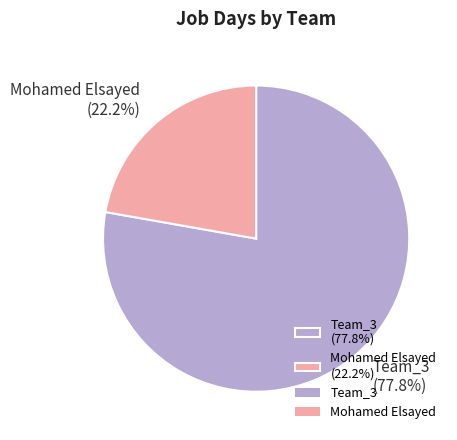

To the nearest percent, what portion does Mohamed Elsayed represent?

22%